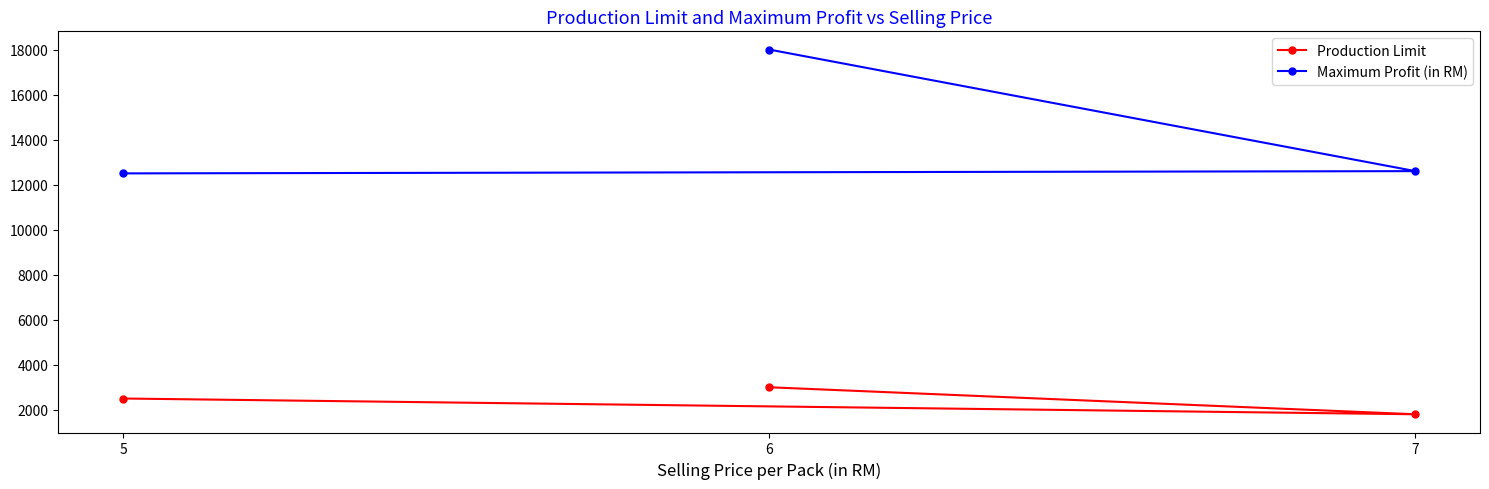

What is the sum of the Production Limit values at 6 and 7?

4800